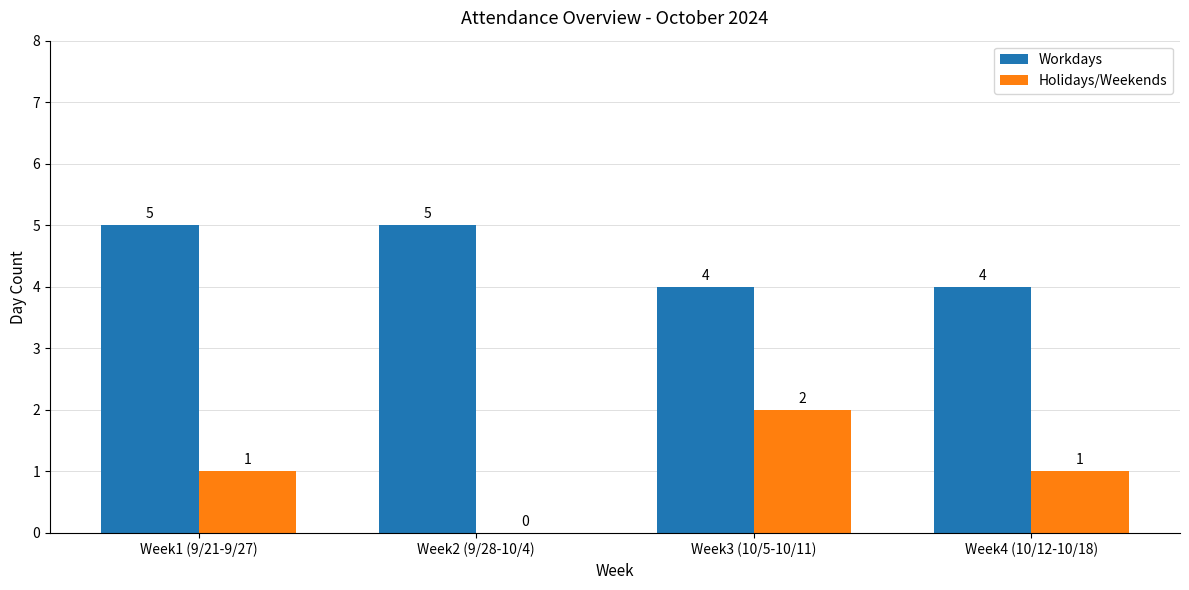

What is the sum of all Workdays values?

18